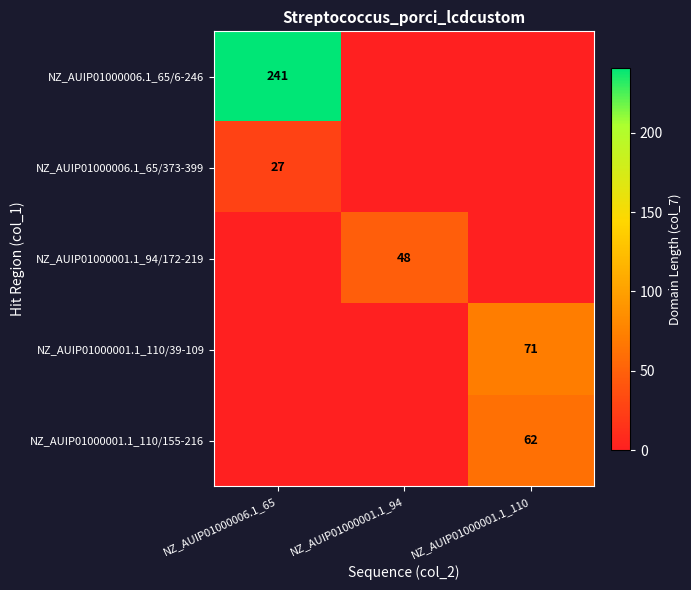

Is it true that NZ_AUIP01000006.1_65/373-399 equals 44 at NZ_AUIP01000006.1_65?

False